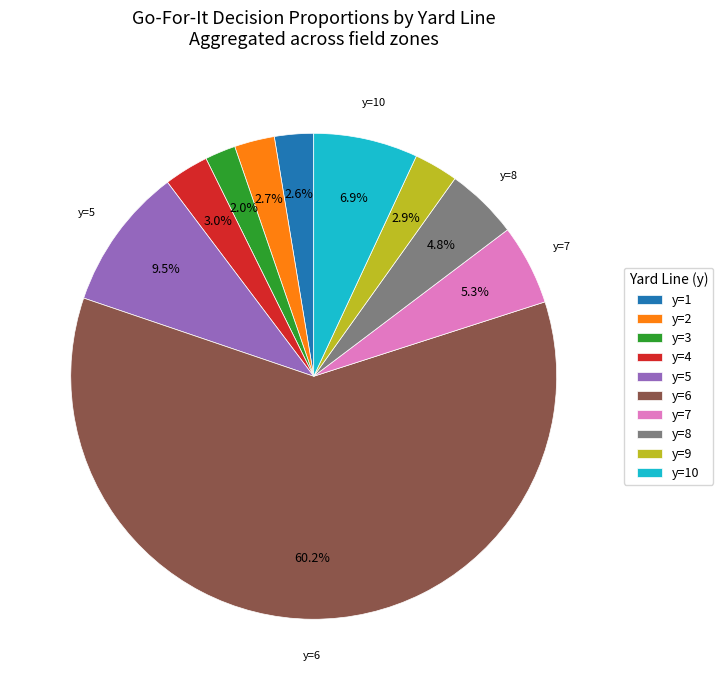

Count the number of slices in the pie.

10